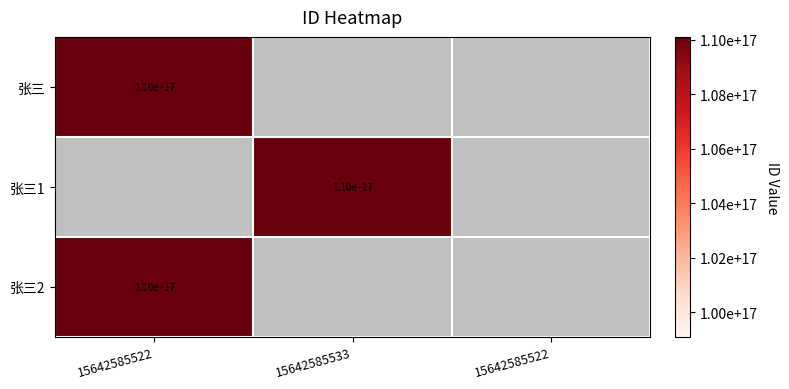

At how many categories does at least one series exceed 40415072484177272?

2